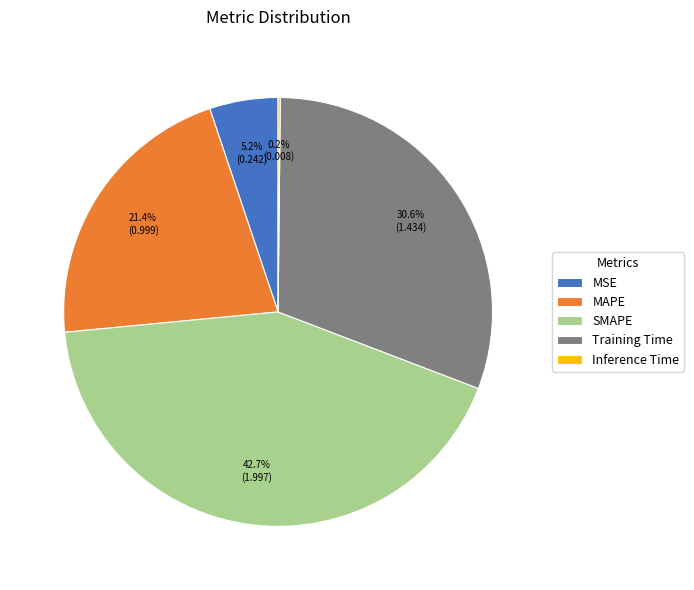

What is the largest slice in the pie chart?

SMAPE